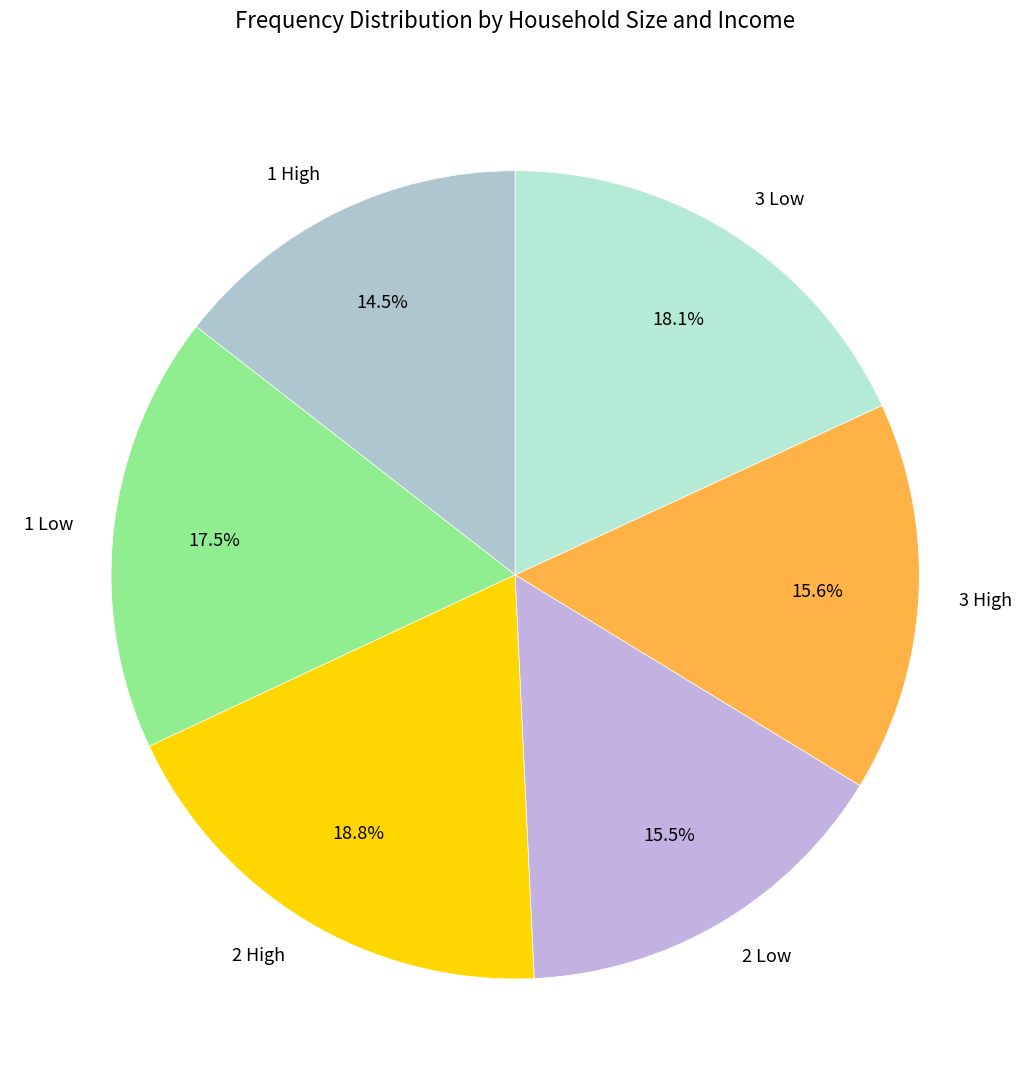

Which has a higher value, 1 Low or 2 High?

2 High